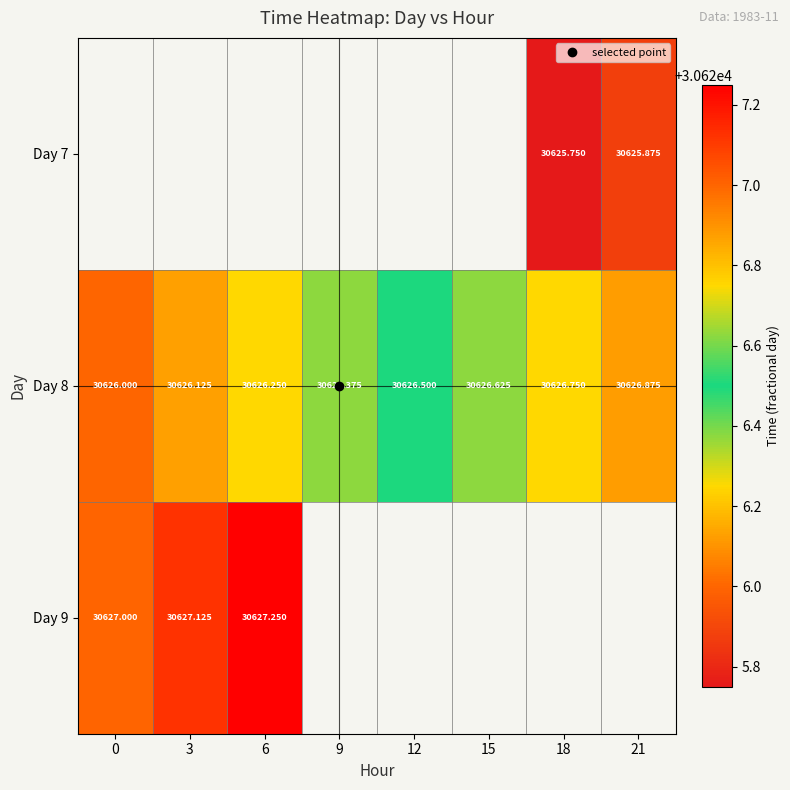

Which series has the largest range (max minus min)?

Day 8